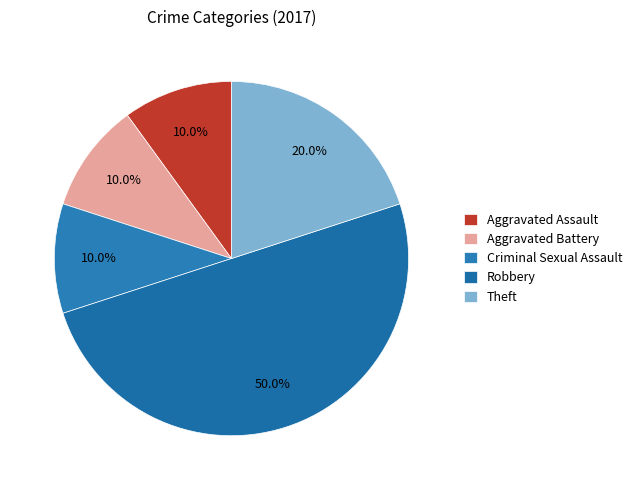

Which slice is the smallest?

Aggravated Assault